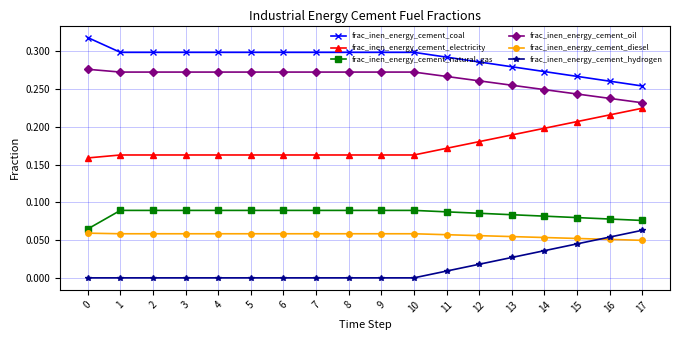

Rank the series at 13 from lowest to highest value.

frac_inen_energy_cement_hydrogen, frac_inen_energy_cement_diesel, frac_inen_energy_cement_natural_gas, frac_inen_energy_cement_electricity, frac_inen_energy_cement_oil, frac_inen_energy_cement_coal